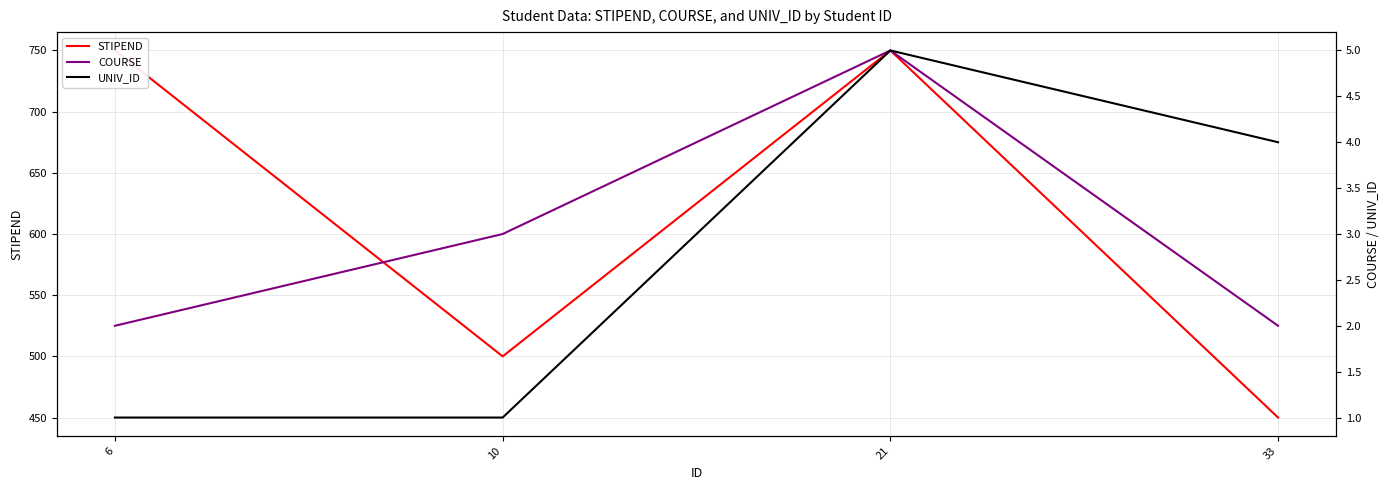

At which label does COURSE first exceed 3?

21